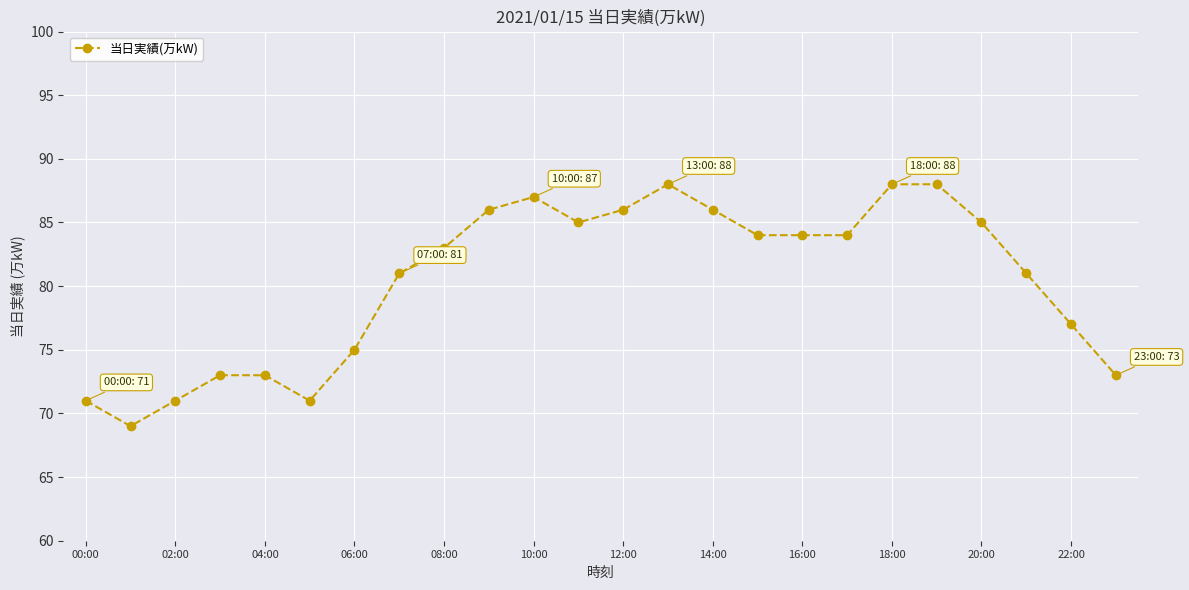

Count the number of data series in this chart.

1